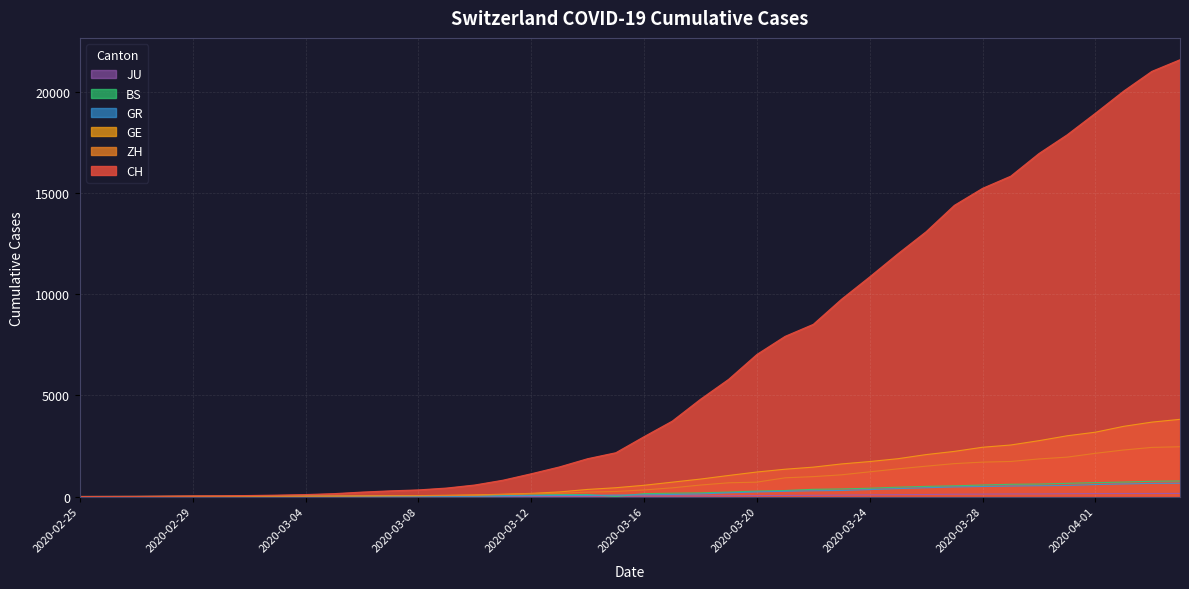

True or false: GR and ZH intersect in this chart.

False